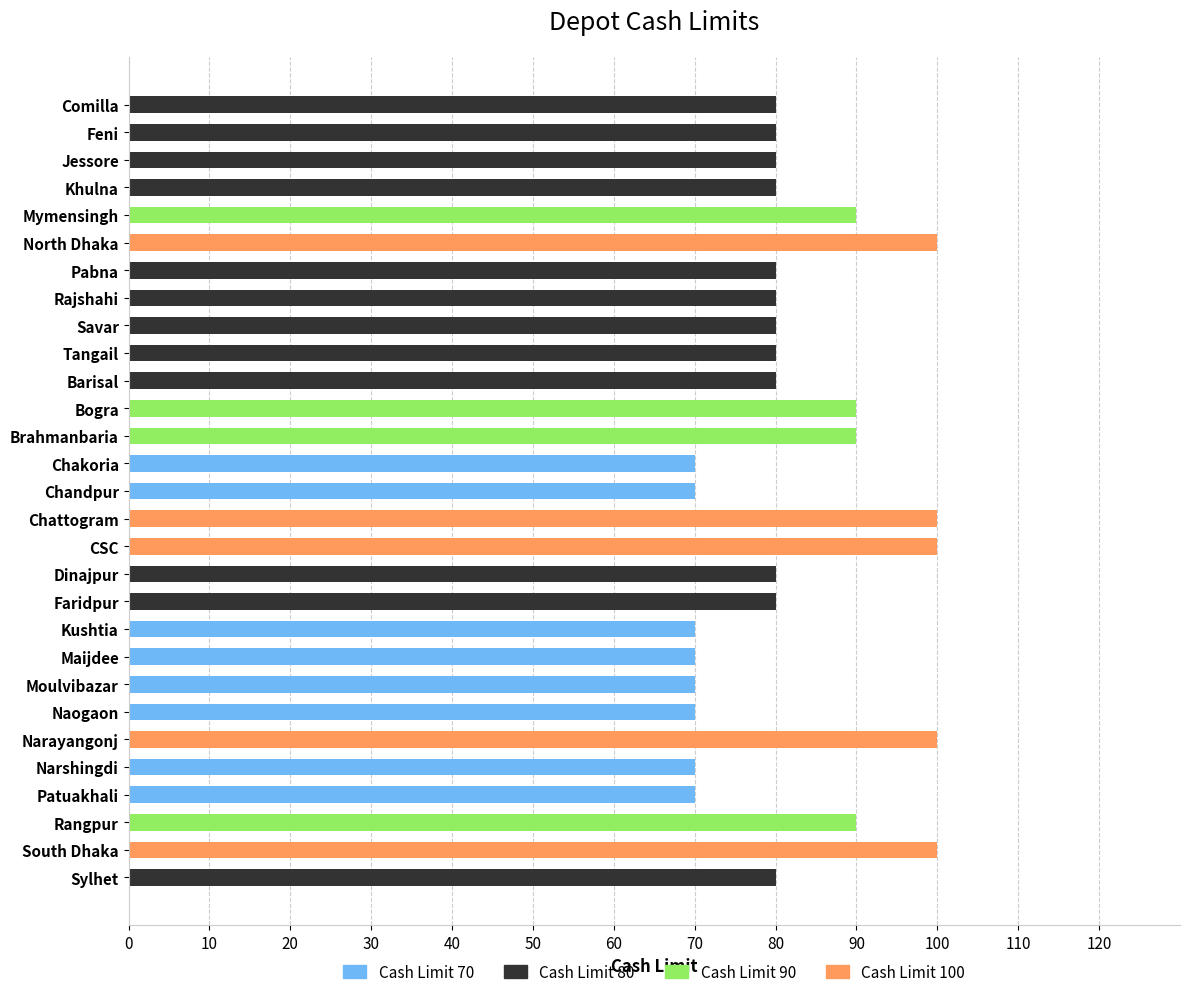

What is the average value of the Cash Limit 70 series?

19